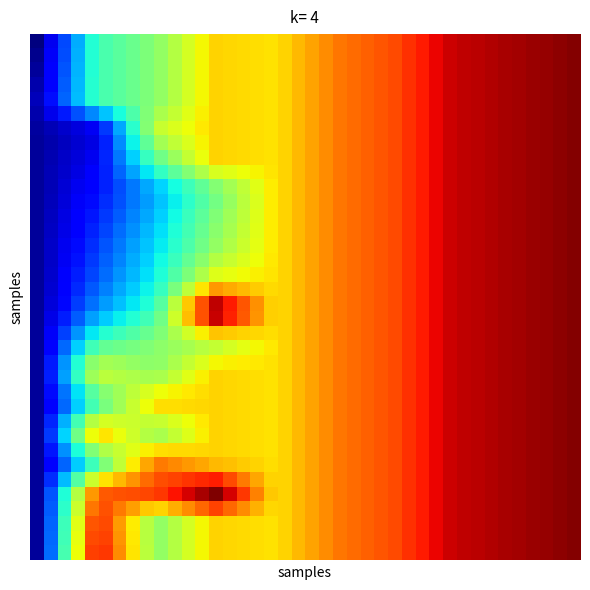

What is the smallest value displayed?

1842877.0